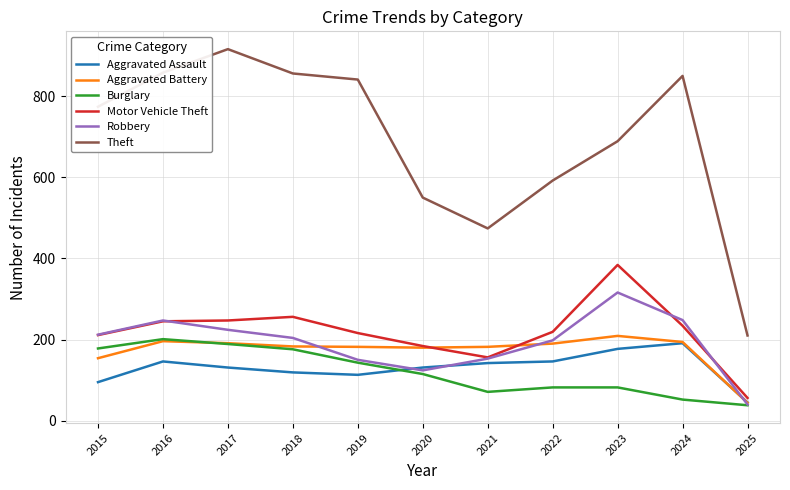

Which category has the lowest value in the Robbery series?

2025